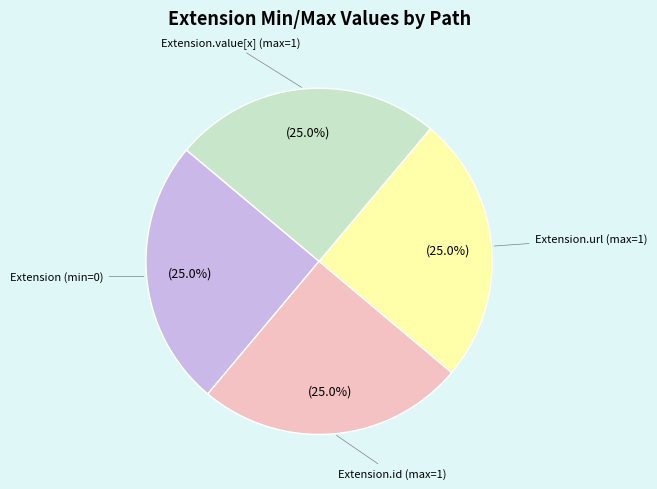

Is there any slice that represents more than half of the pie?

No